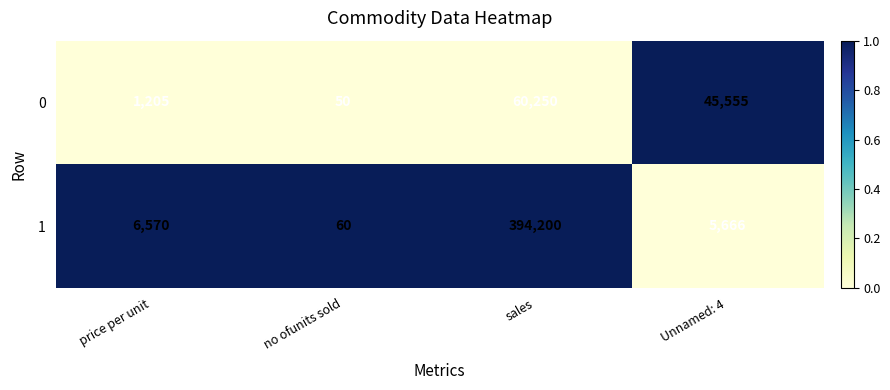

At which category is the sum across all series the highest?

sales